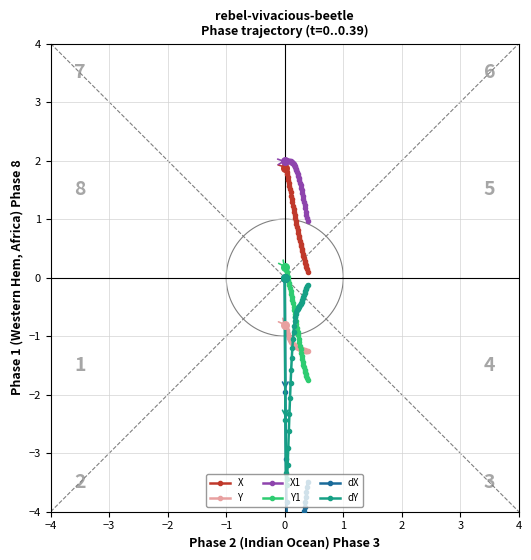

What are all the series names shown in the legend?

X, Y, X1, Y1, dX, dY